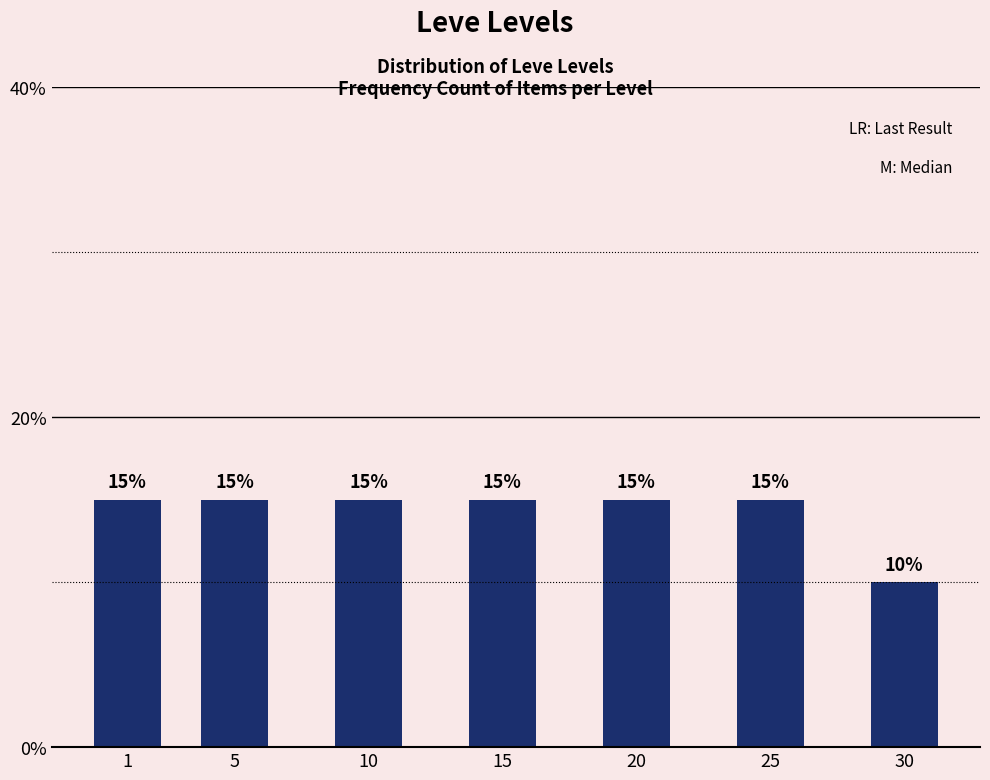

Reading right to left, list all the values displayed in this chart.

10	15	15	15	15	15	15